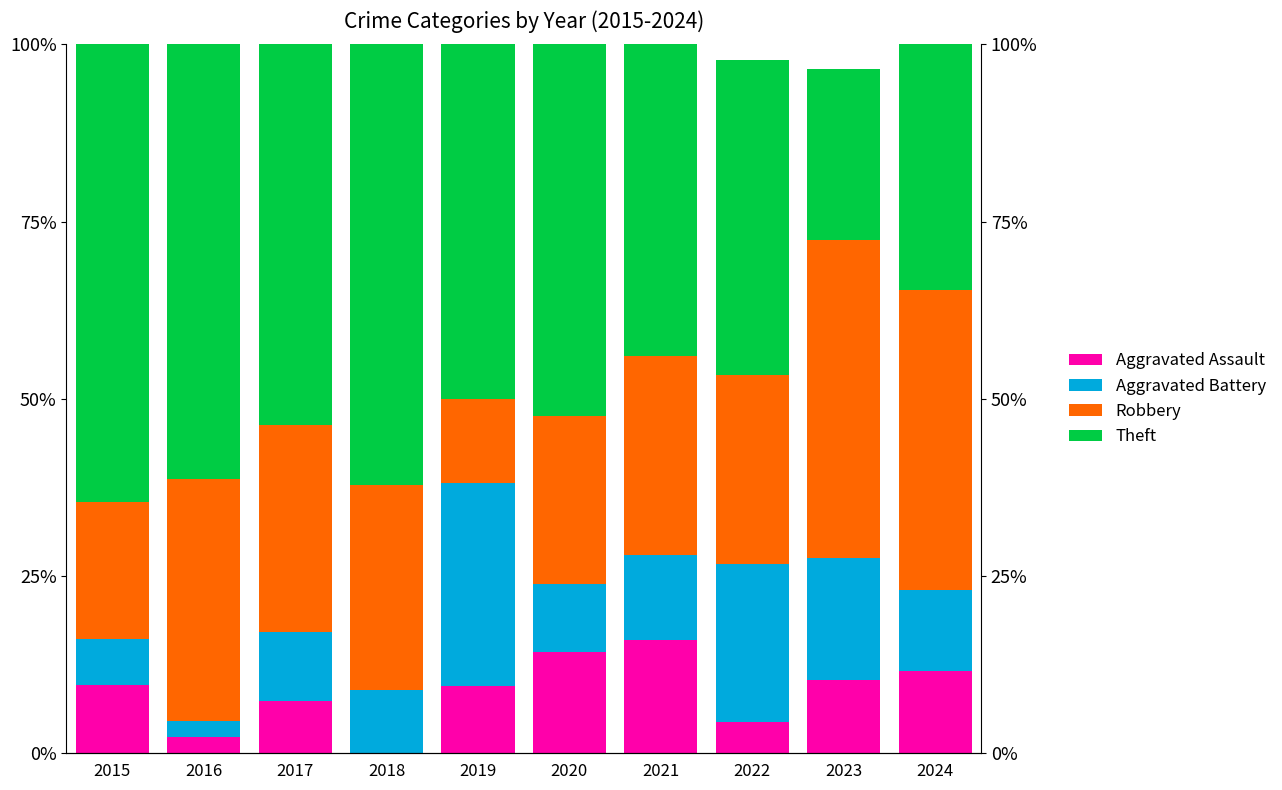

What is the sum of all Theft values?

491.3